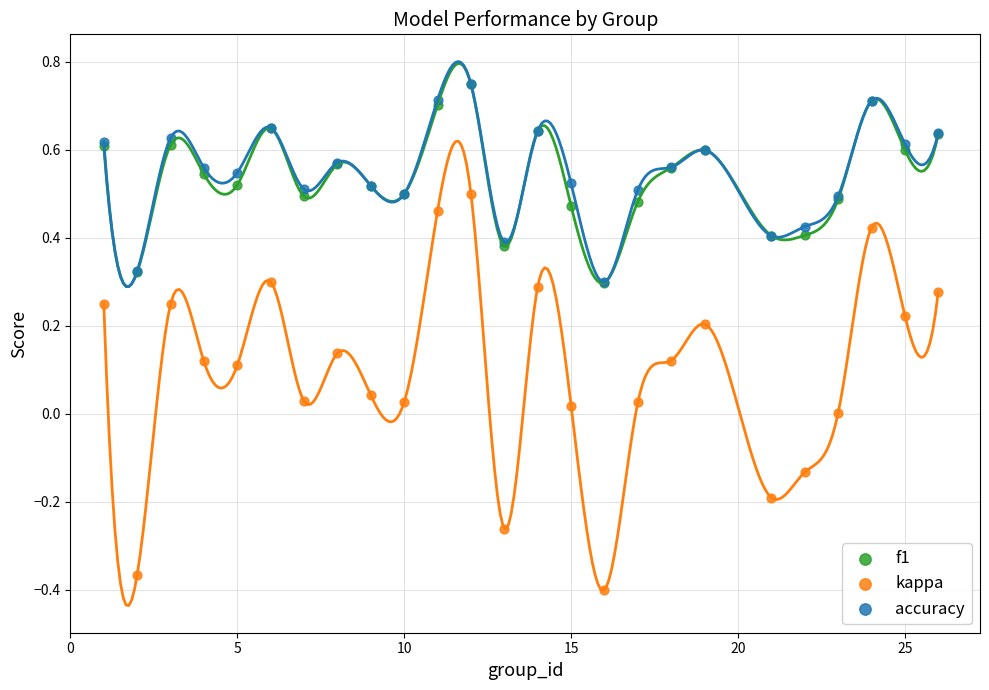

What are all the series names shown in the legend?

f1, kappa, accuracy